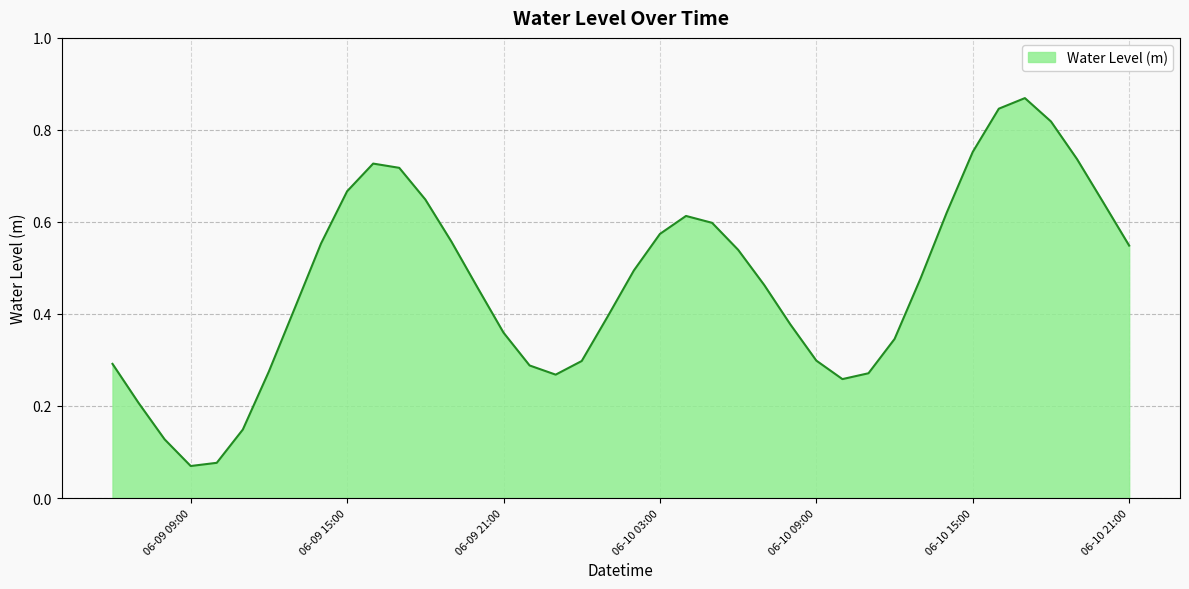

How many lines are shown in the chart?

1